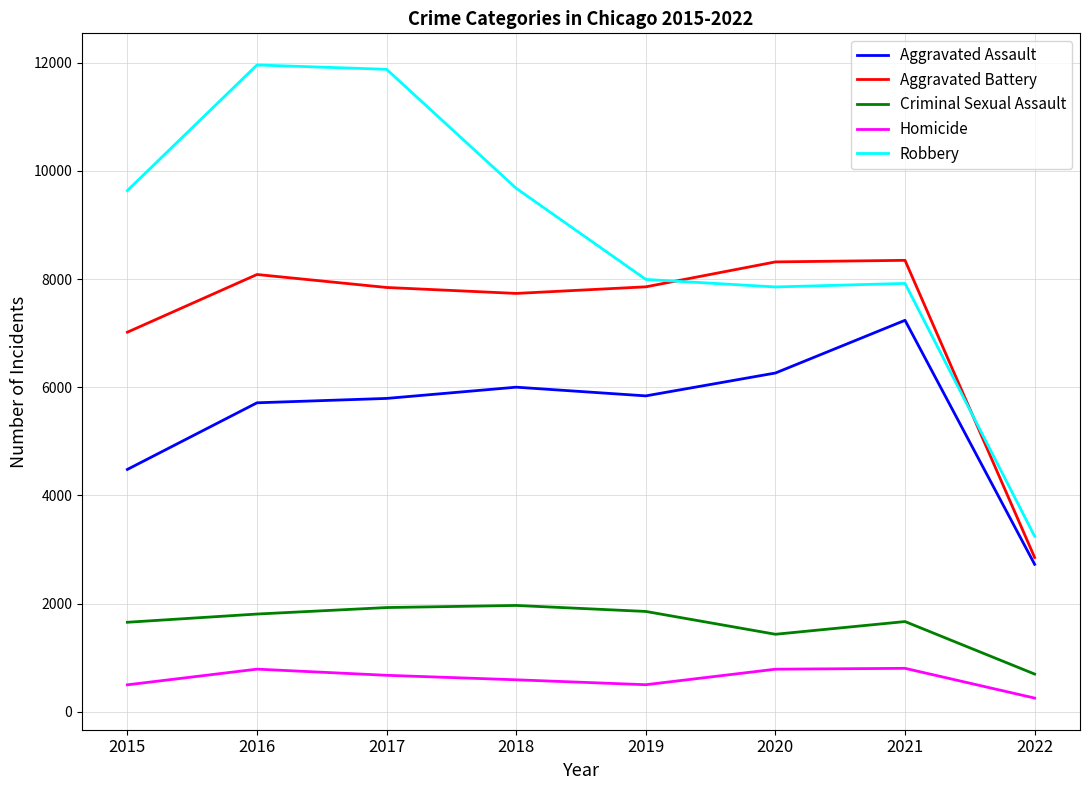

At how many categories does at least one series exceed 9873?

2